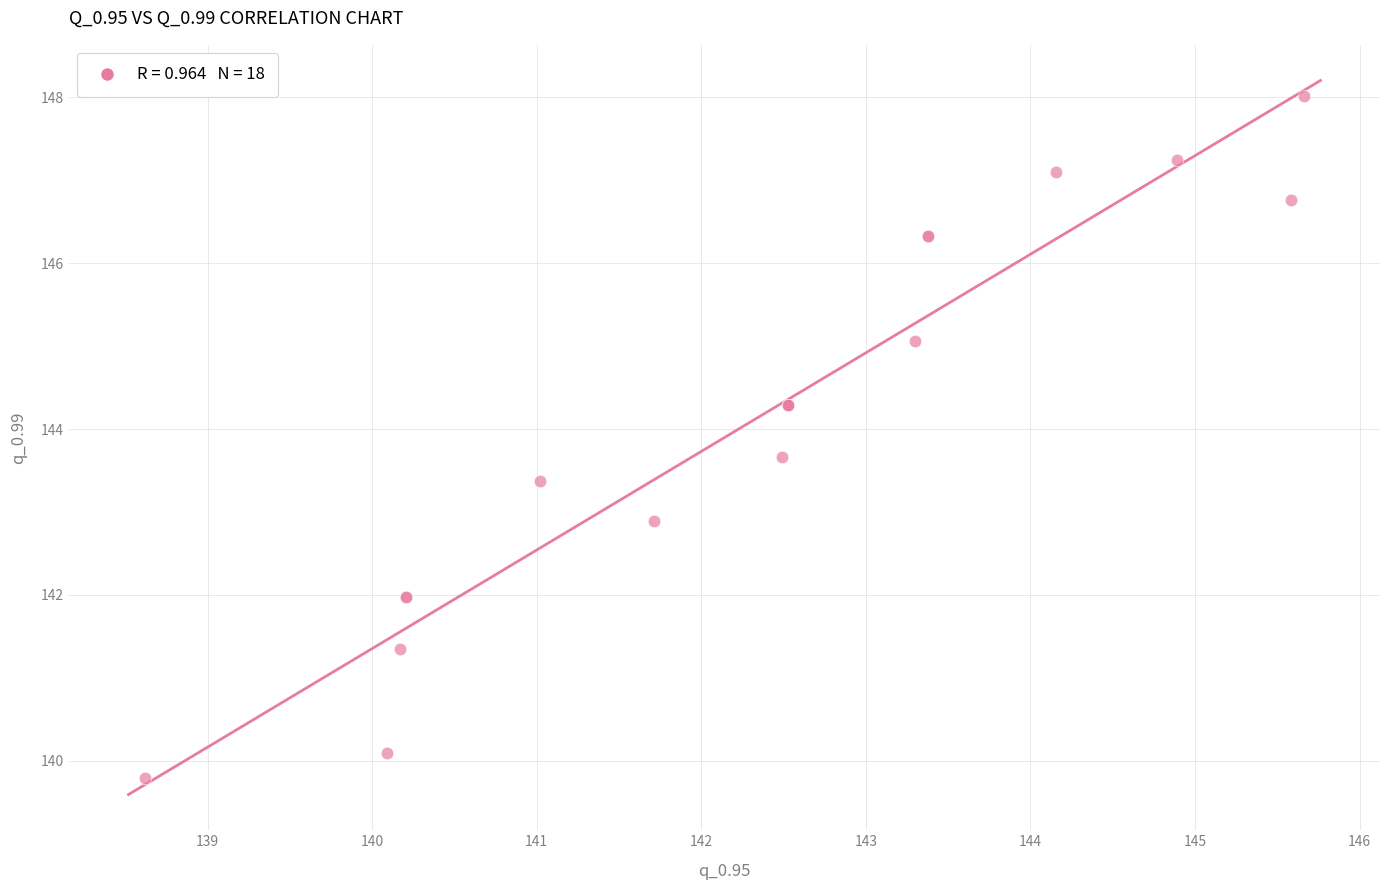

What Y value in the scatter plot is closest to 143?

142.9